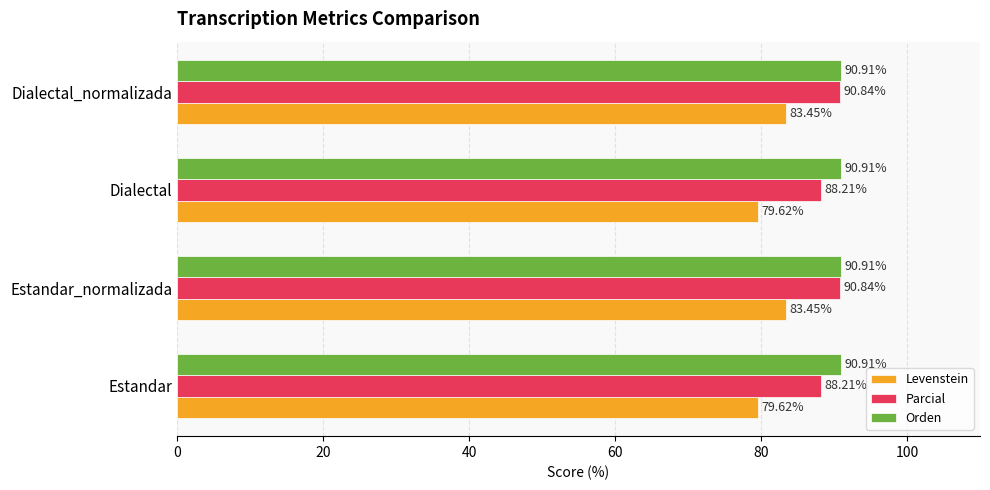

What are all the series names shown in the legend?

Levenstein, Parcial, Orden